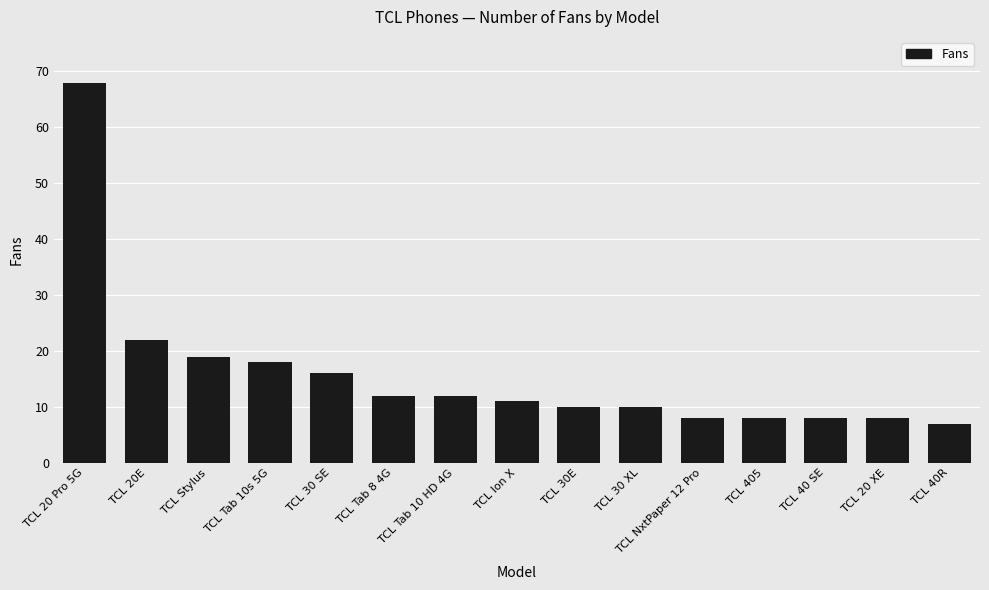

Are the bars grouped side by side (vs. stacked)?

No